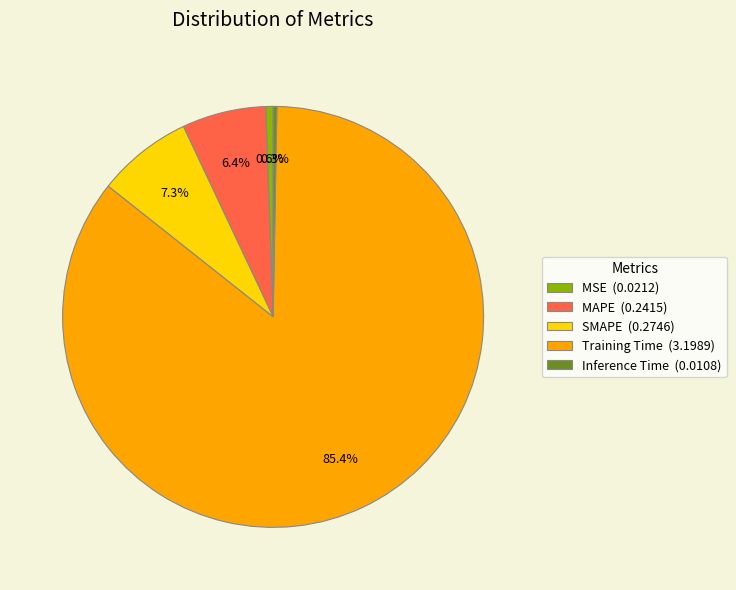

What is the total percentage of Inference Time and SMAPE?

7.6%